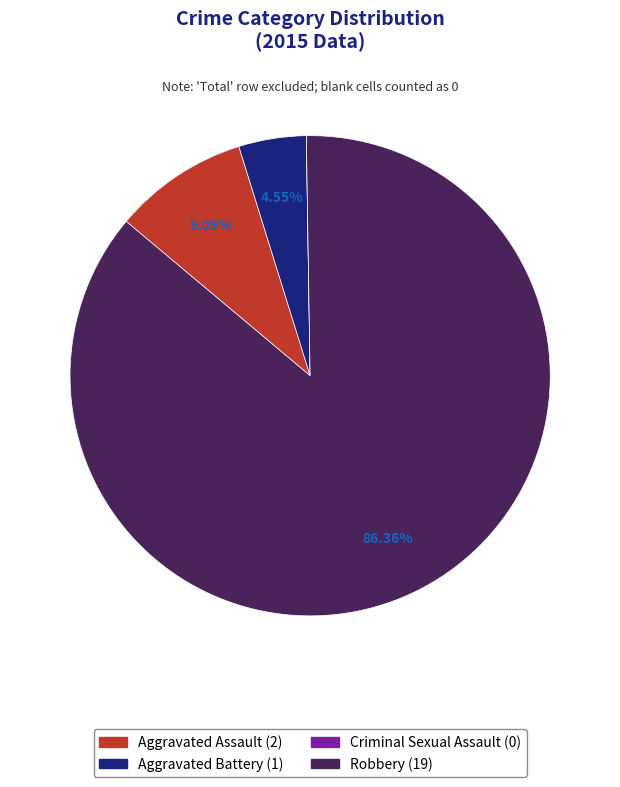

What is the total percentage of Robbery and Aggravated Assault?

95.5%